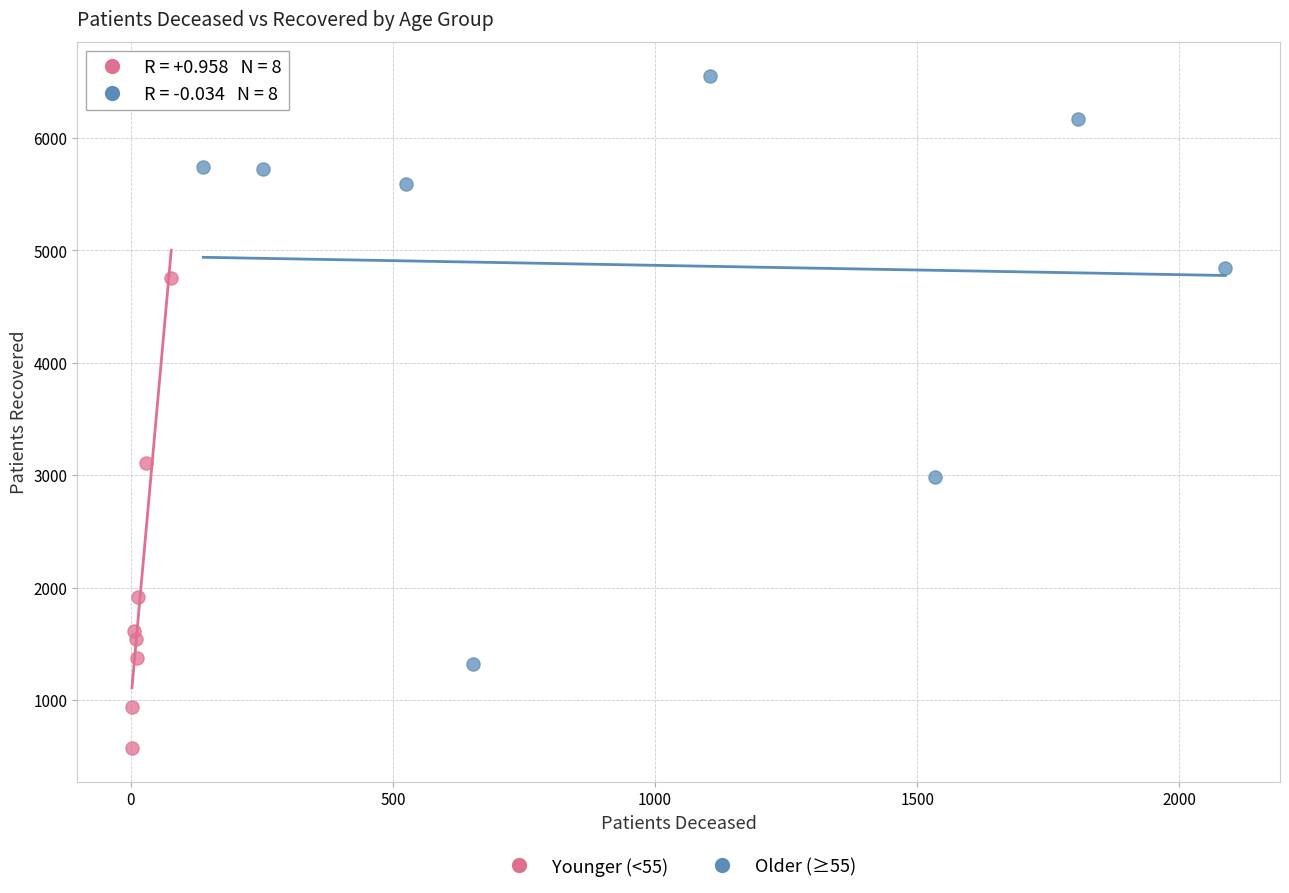

Which series has the widest spread of Y values?

Older (≥55)